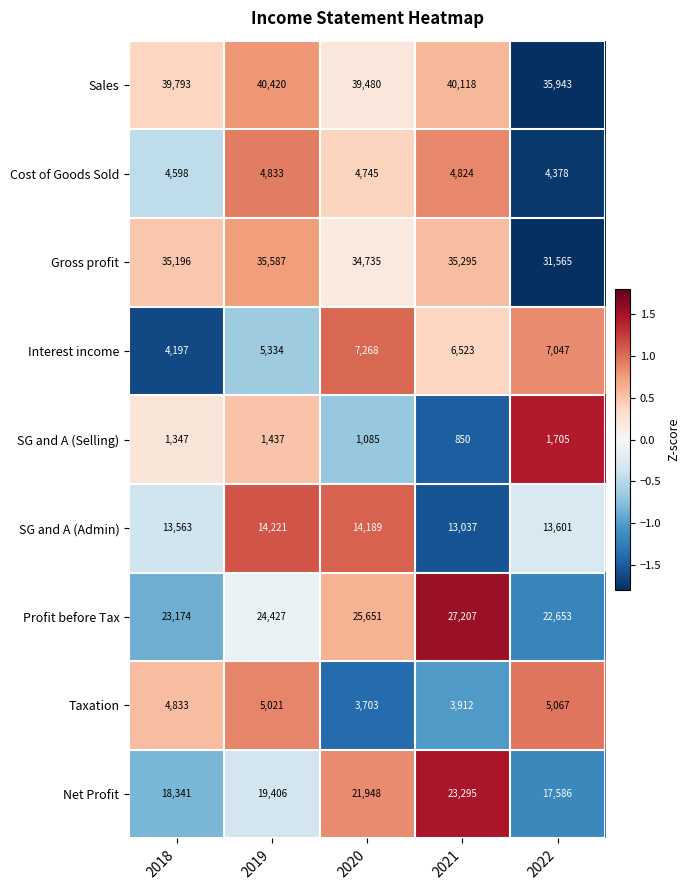

Which series changed the most between 2019 and 2022?

Sales